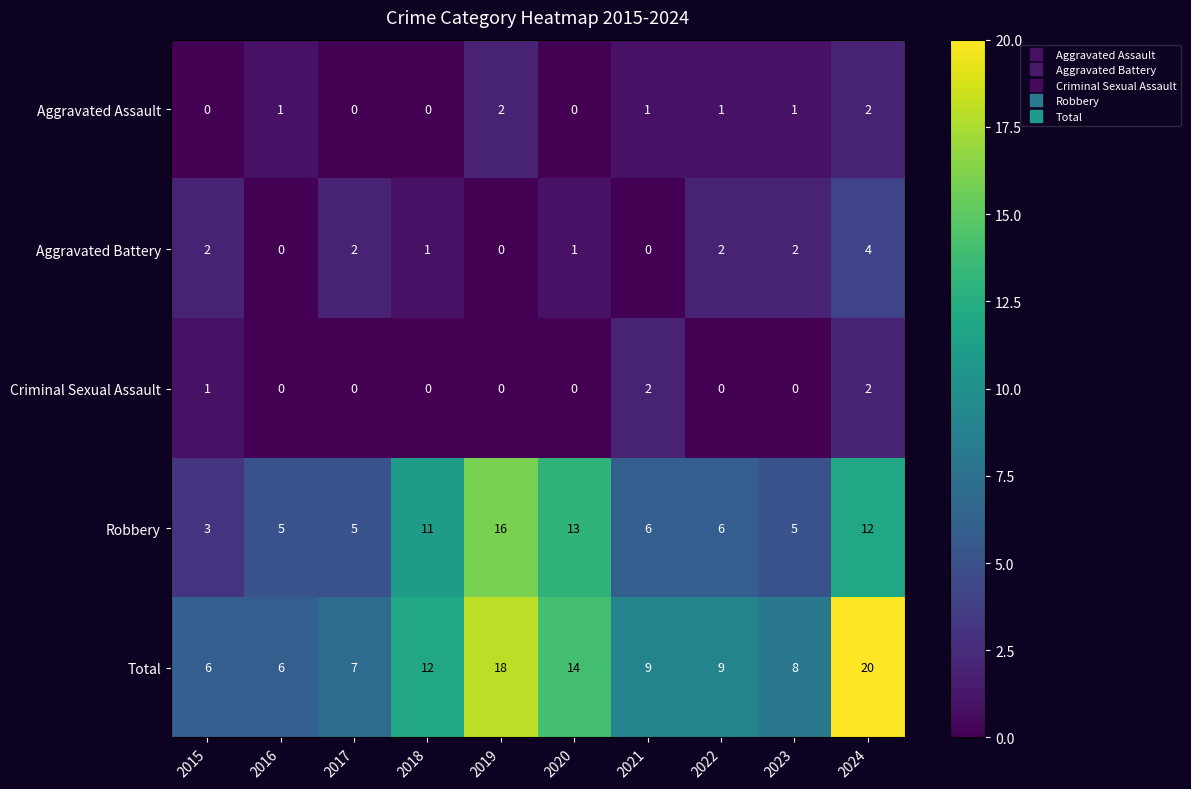

The Criminal Sexual Assault series shows 0 at 2019. True or false?

True